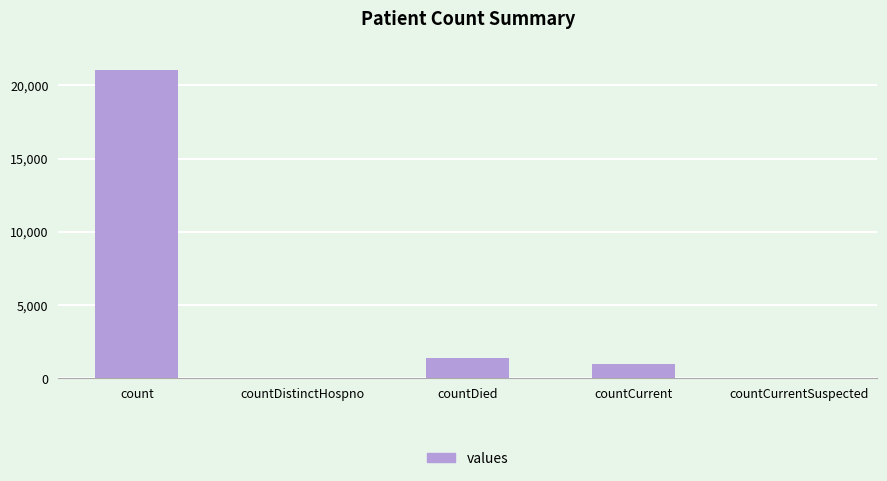

What is the greatest value displayed?

21050